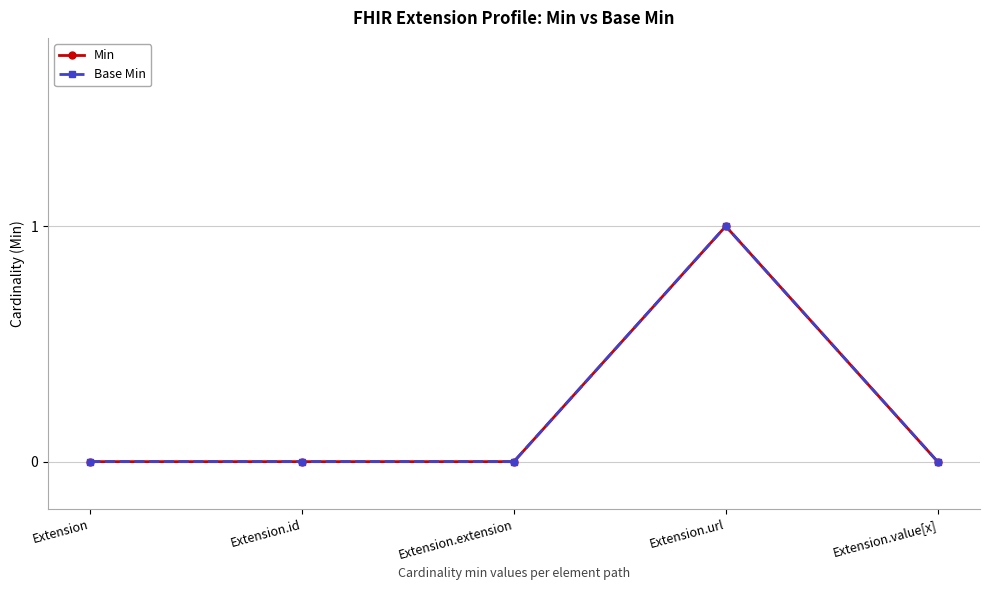

Reading left to right, what are all the values shown in this chart?

Min: 0	0	0	1	0
Base Min: 0	0	0	1	0